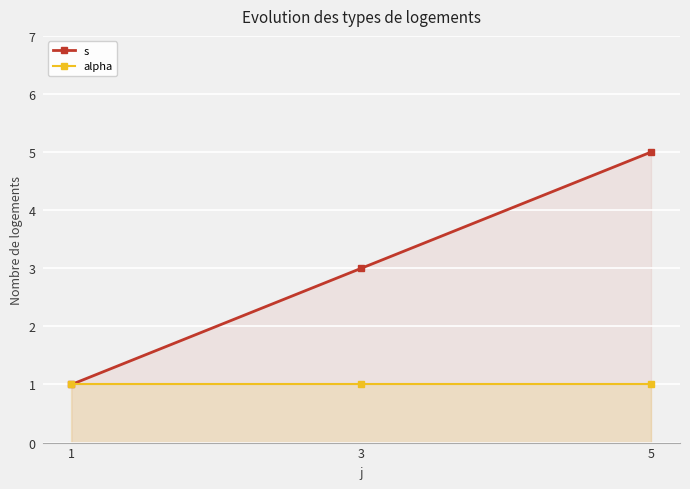

Between 5 and 1, which is larger?

5